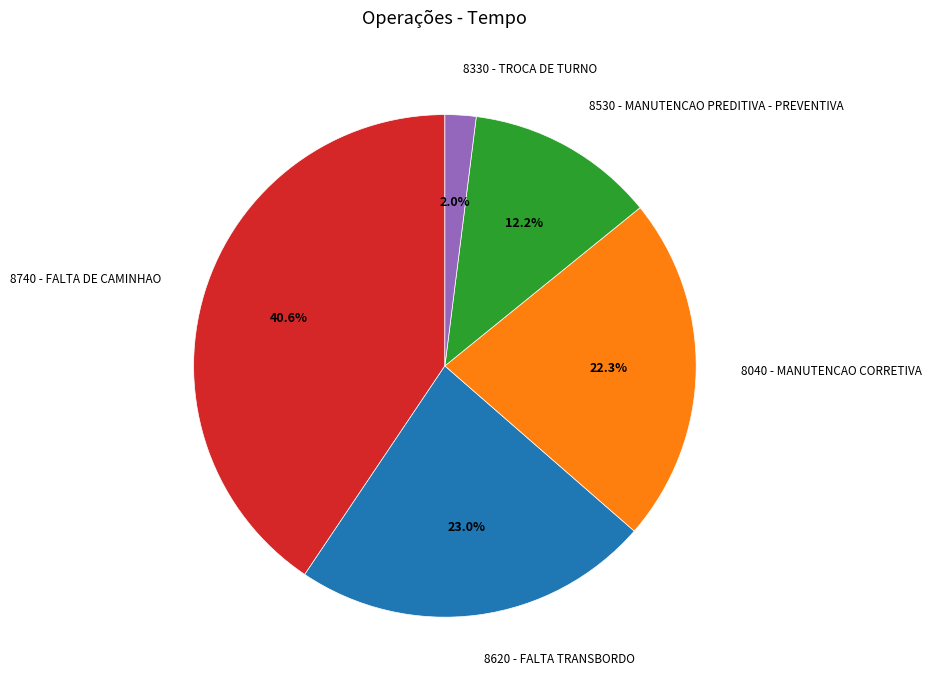

To the nearest percent, what portion does 8620 - FALTA TRANSBORDO represent?

23%